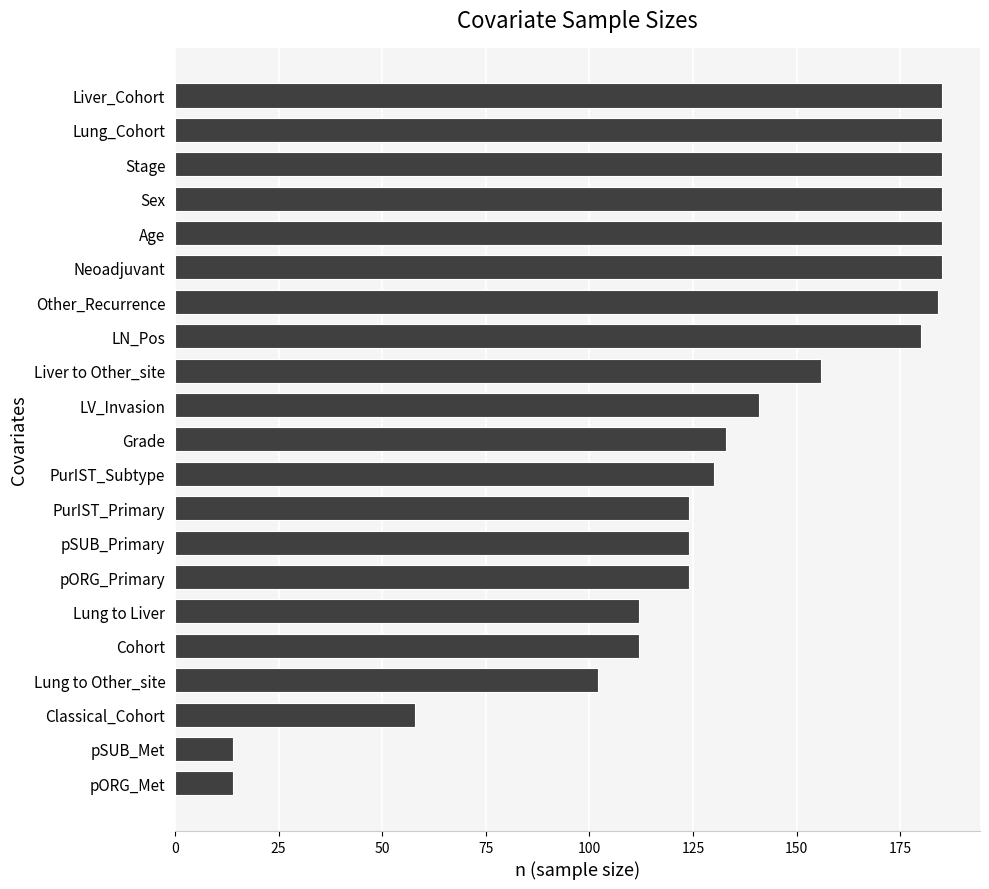

What is the difference between the second highest and second lowest values?

171